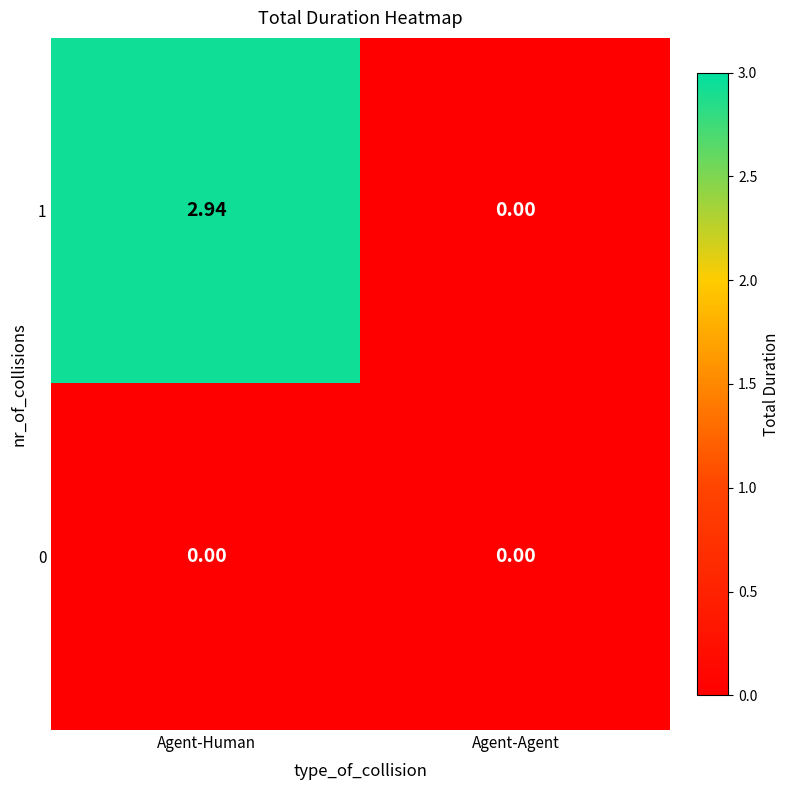

List the series in order of their peak value, highest first.

1, 0